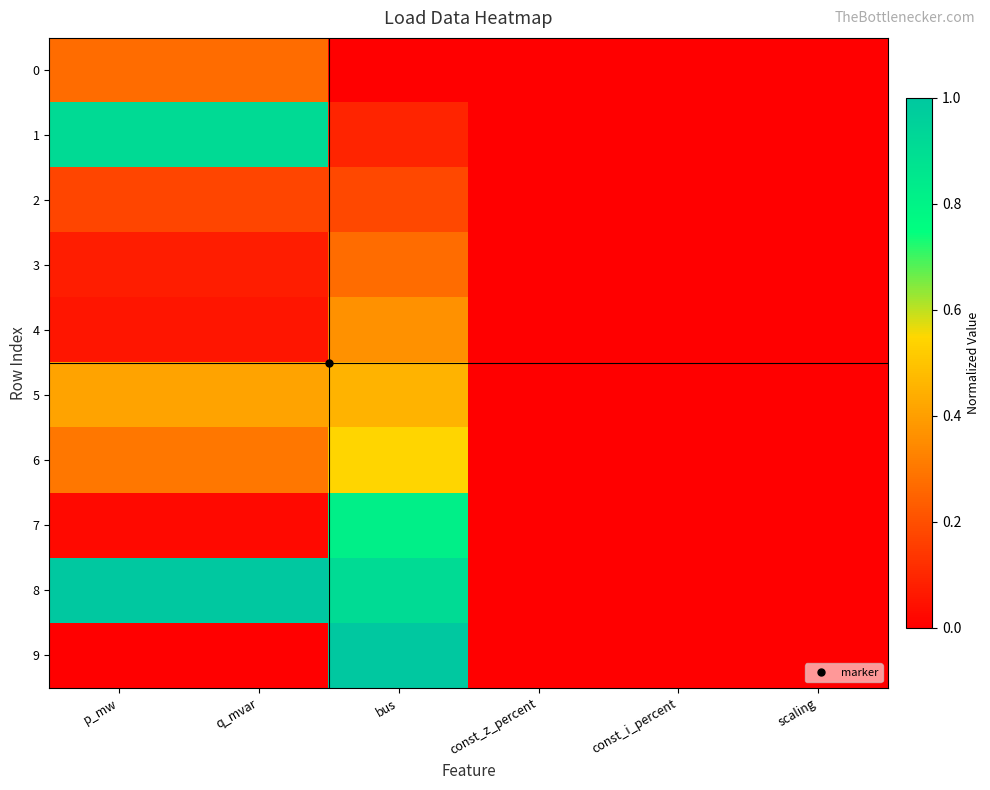

Which category has the lowest value across all series?

bus